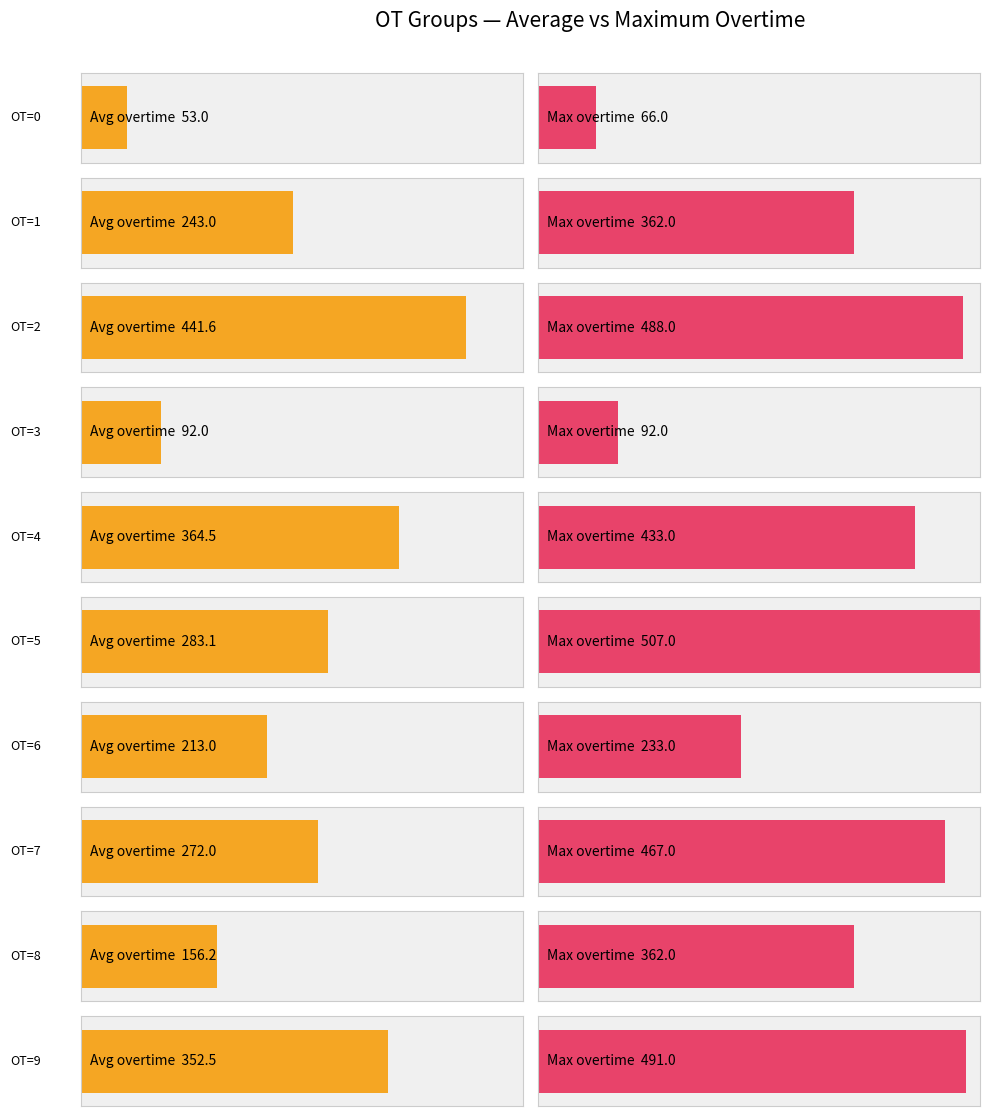

Is the value of max_overtime at 2 greater than the value of avg_overtime at 3?

Yes